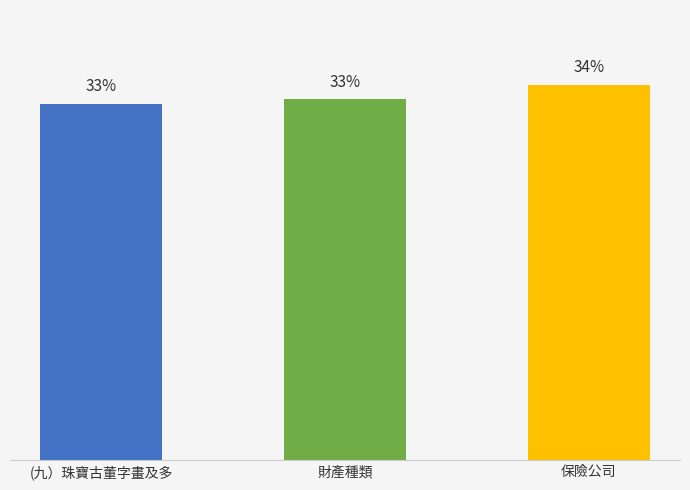

Where does the data first go above 33?

財產種類